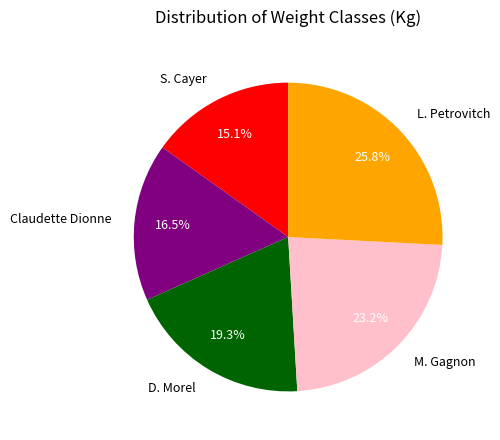

Does any single category account for the majority?

No